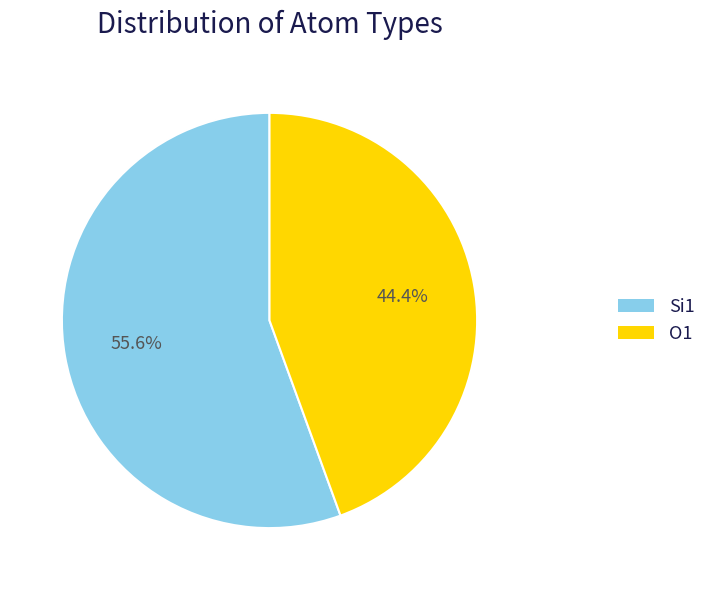

Is there any slice that represents more than half of the pie?

Yes